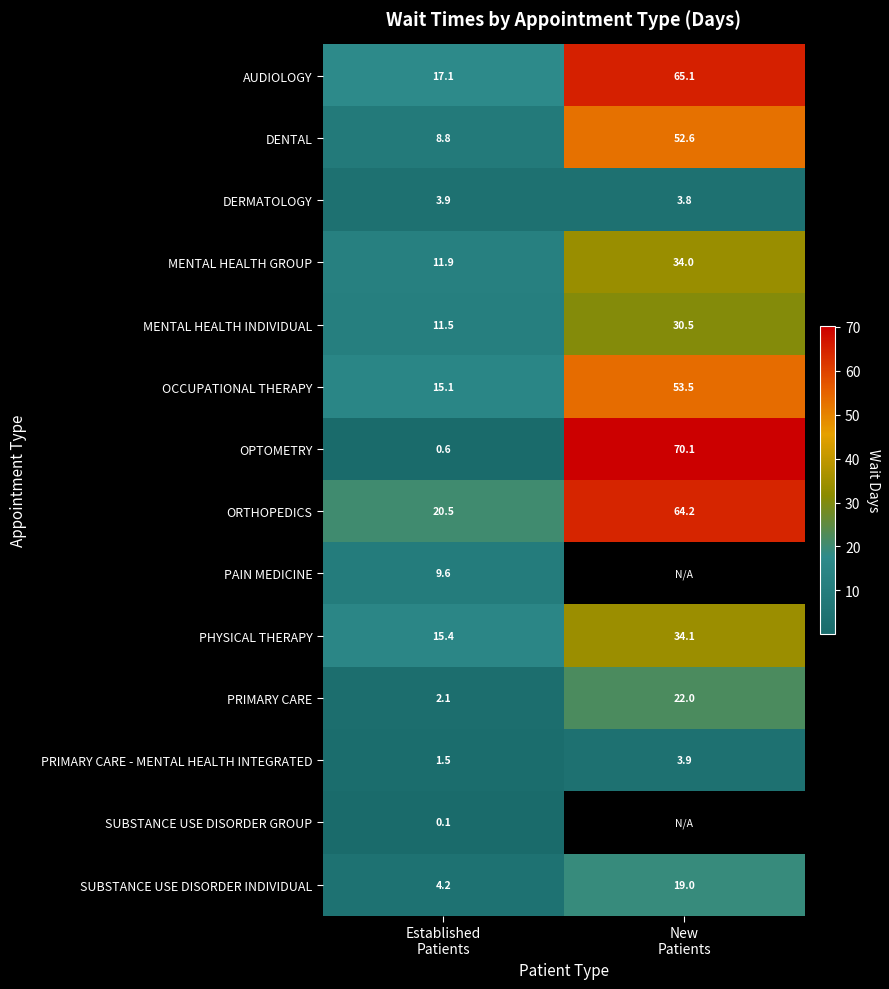

What is the average value of the OCCUPATIONAL THERAPY series?

34.3